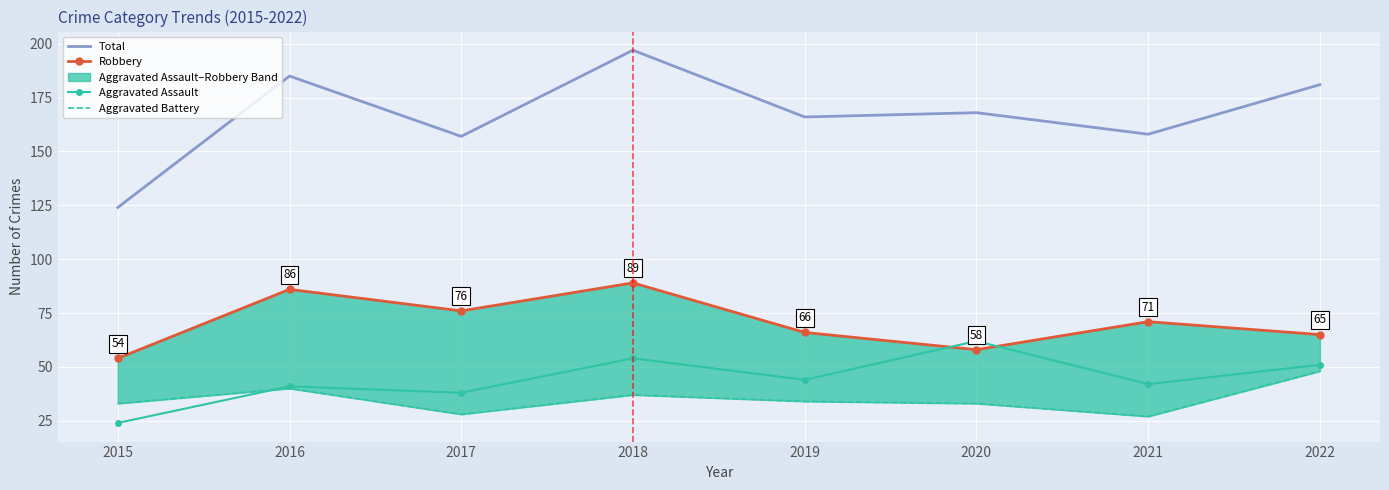

True or false: Aggravated Assault and Aggravated Battery intersect in this chart.

True